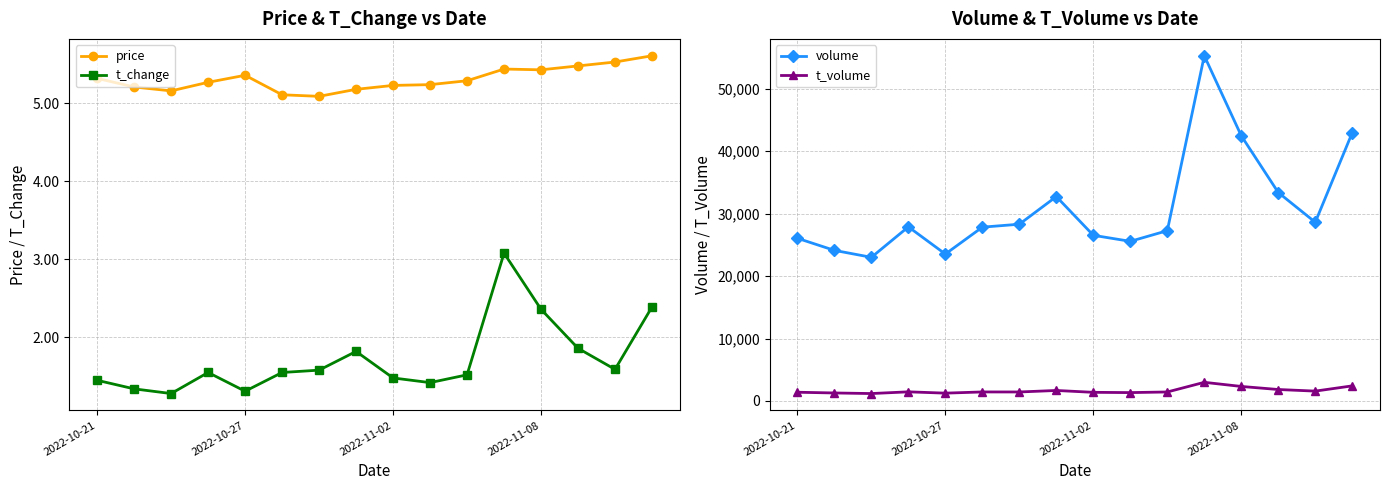

Between 5 and 7, which is larger?

7